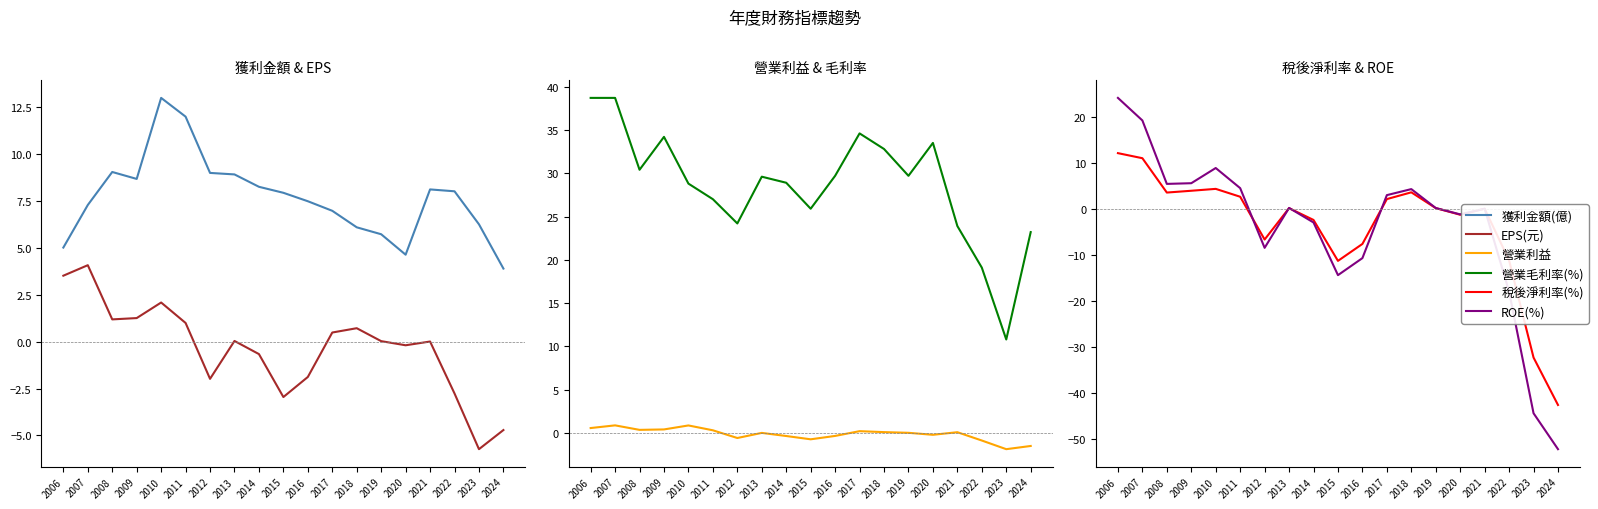

Where does the EPS(元) series first go above 0?

2006